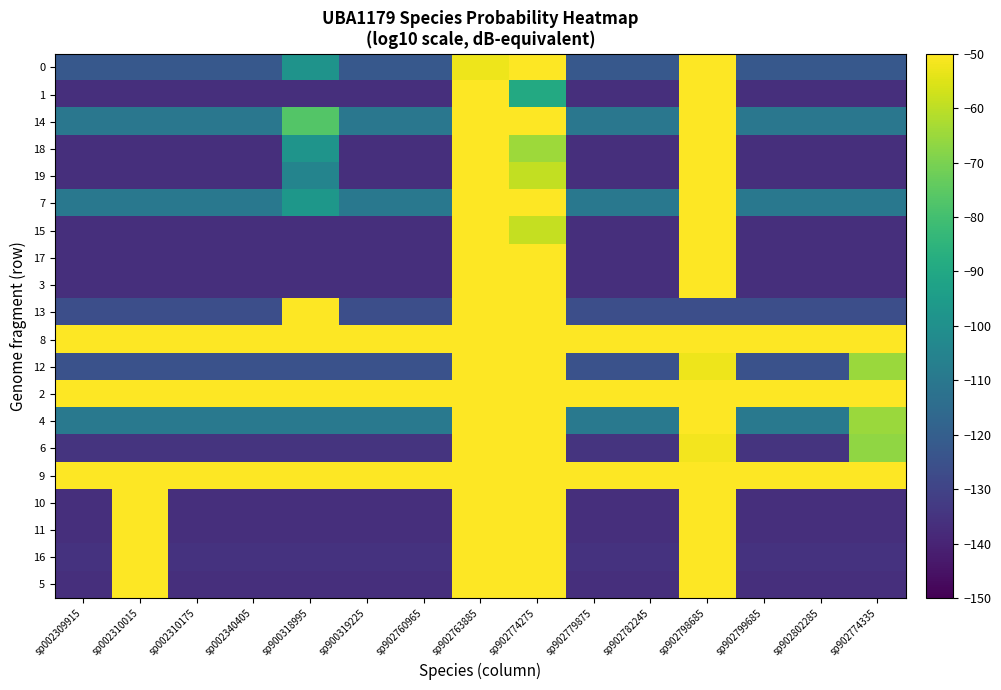

How many distinct data groups are displayed?

20